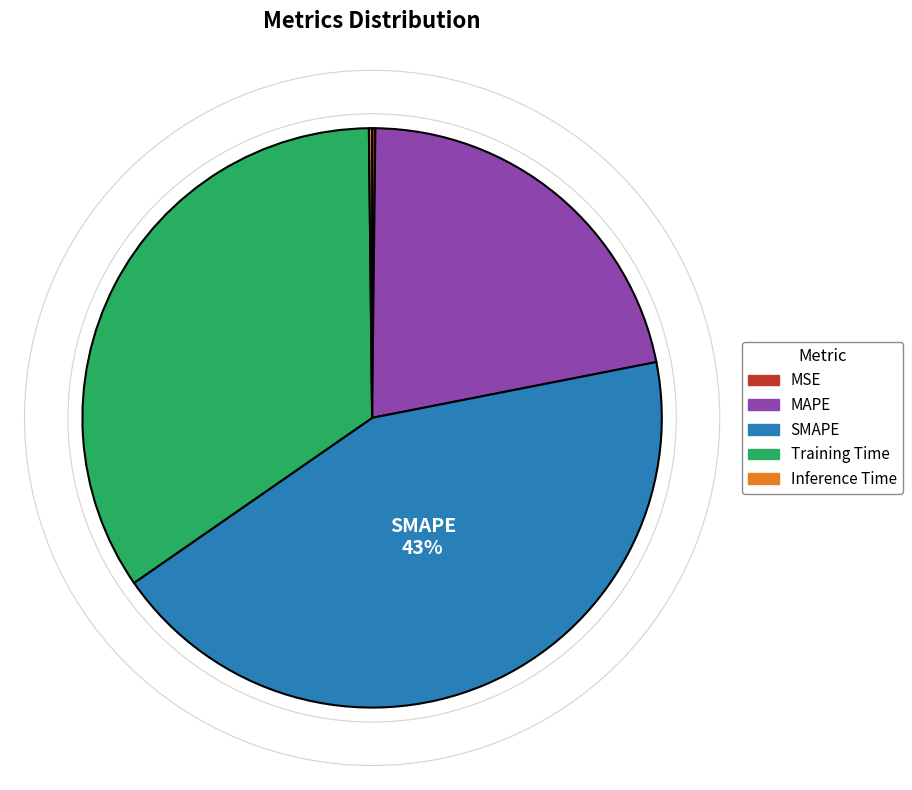

What percentage is the Training Time slice, to the nearest percent?

34%